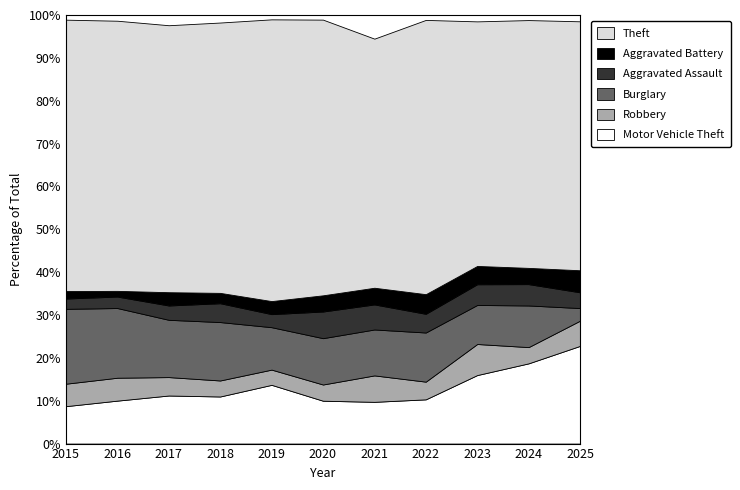

Which series has the widest spread of values?

Theft